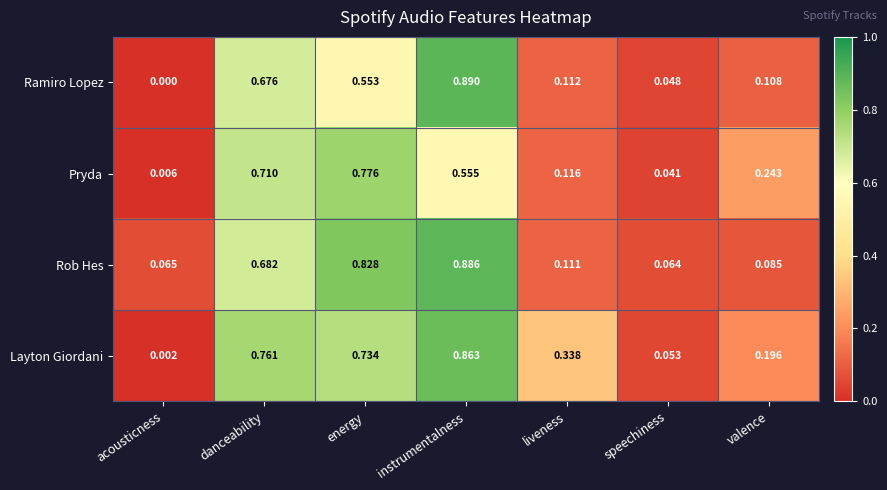

Where is Layton Giordani nearest to the value 0?

acousticness